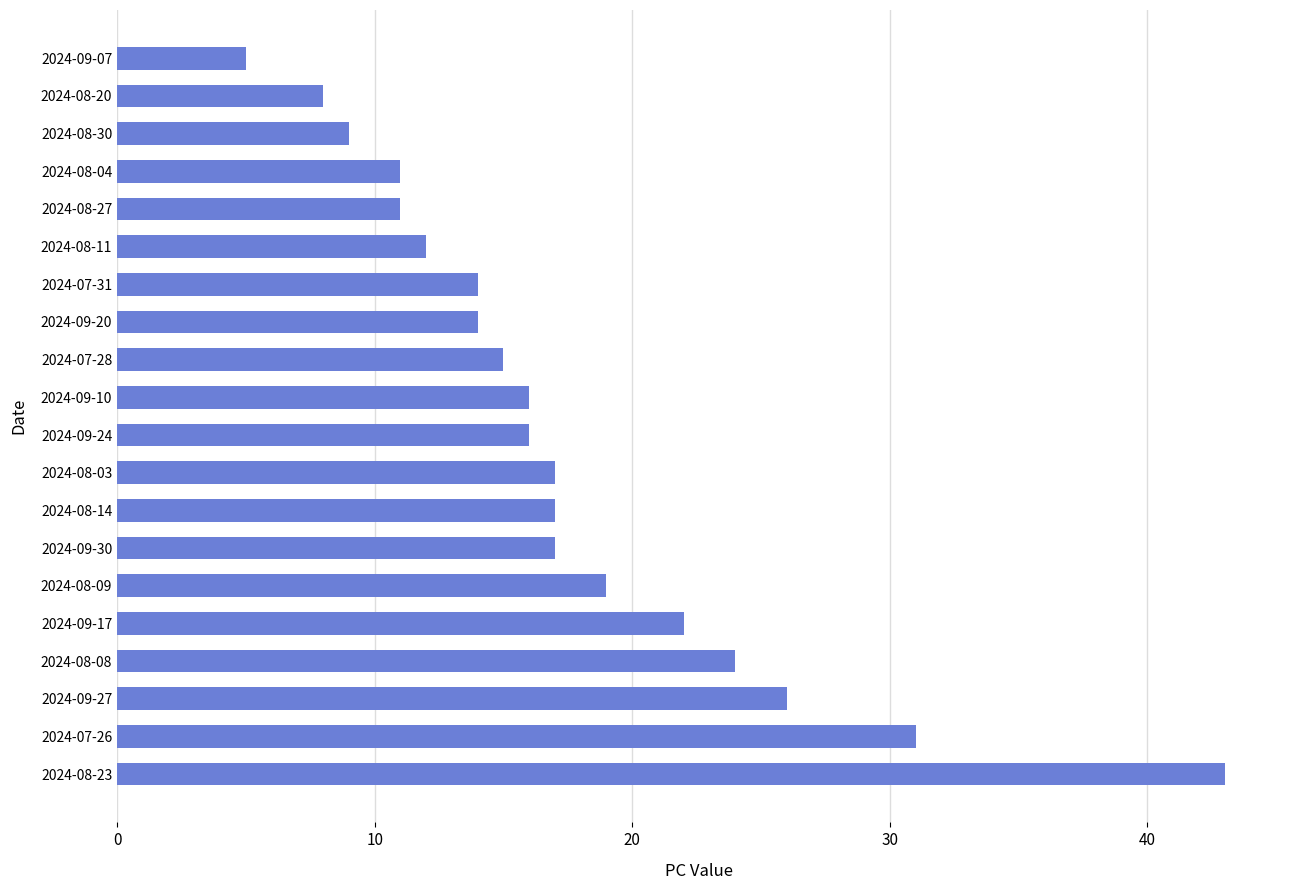

What is the change in value from 2024-08-14 to 2024-08-04?

-6